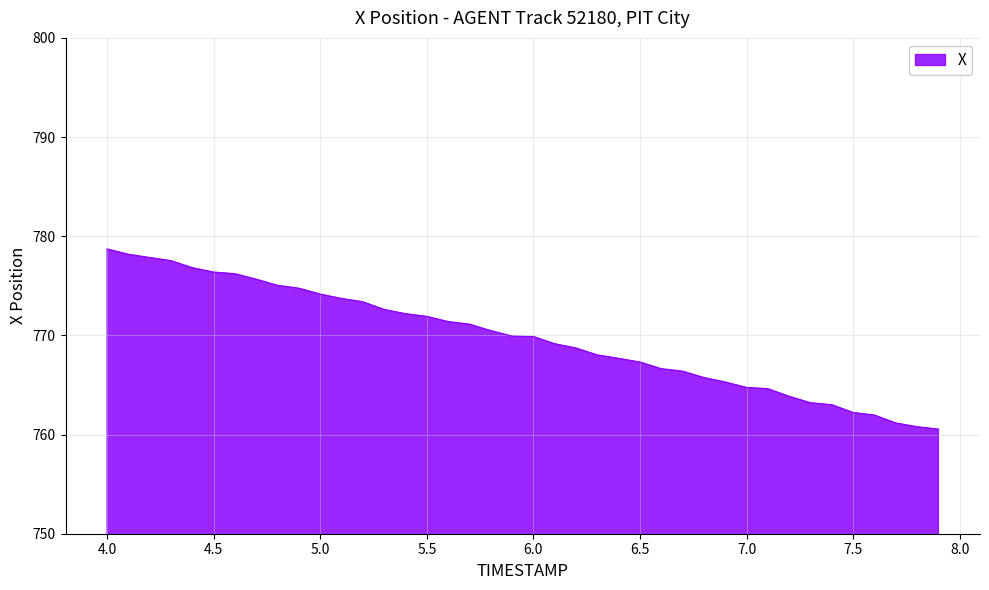

What is the minimum value shown in the chart?

760.5